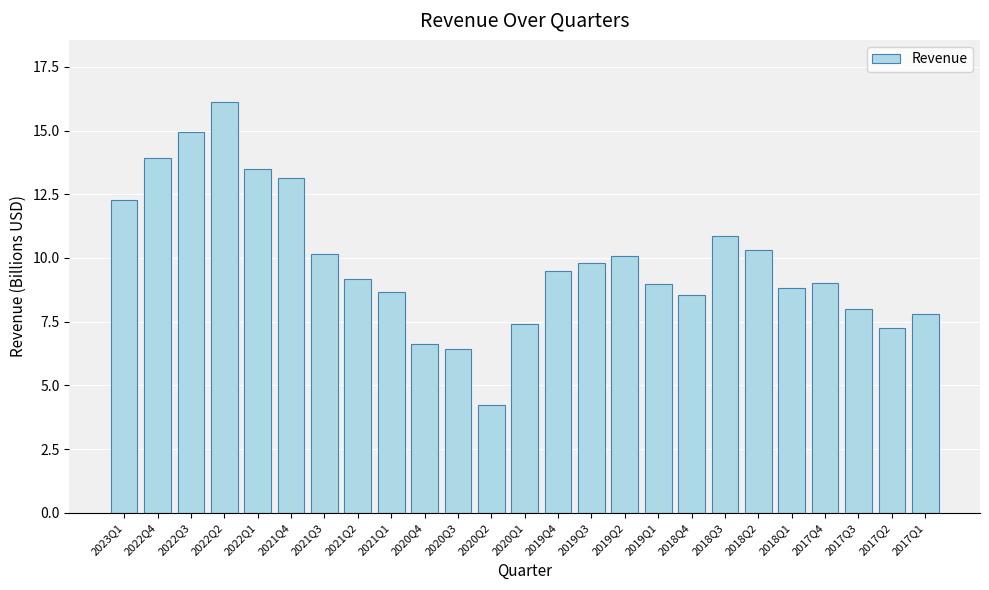

What position from the right is 2021Q3?

19